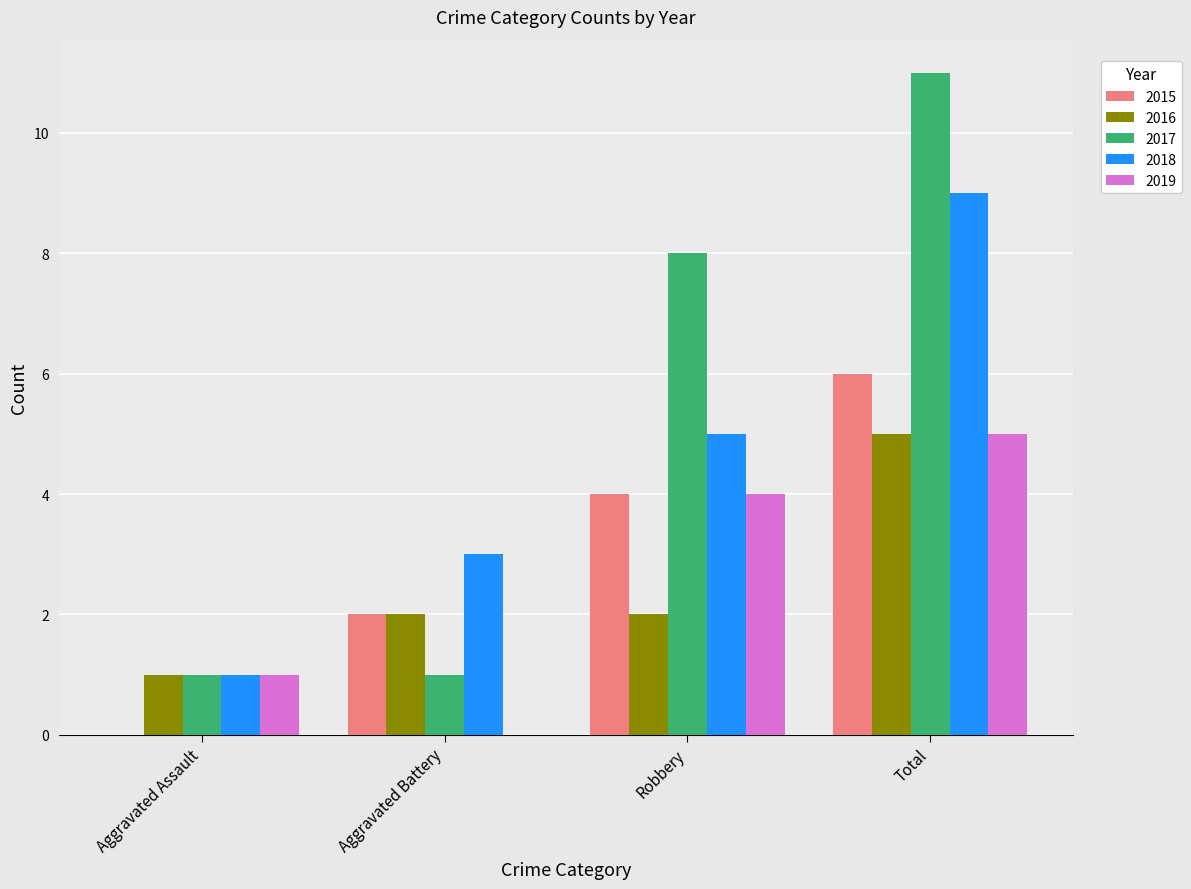

What is the sum of the 2017 values at Robbery and Aggravated Assault?

9